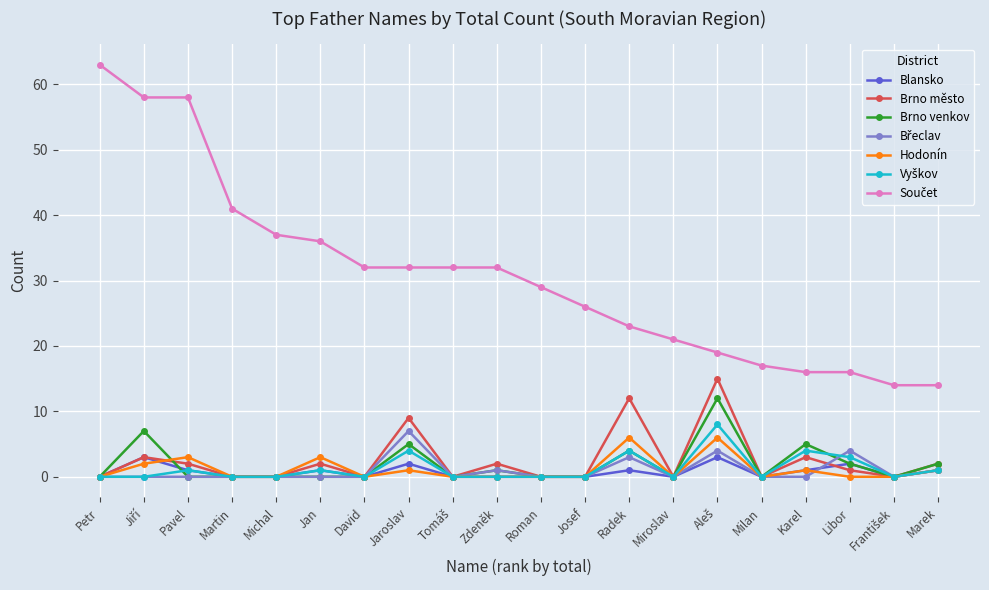

Which label corresponds to the largest value in the chart?

Petr